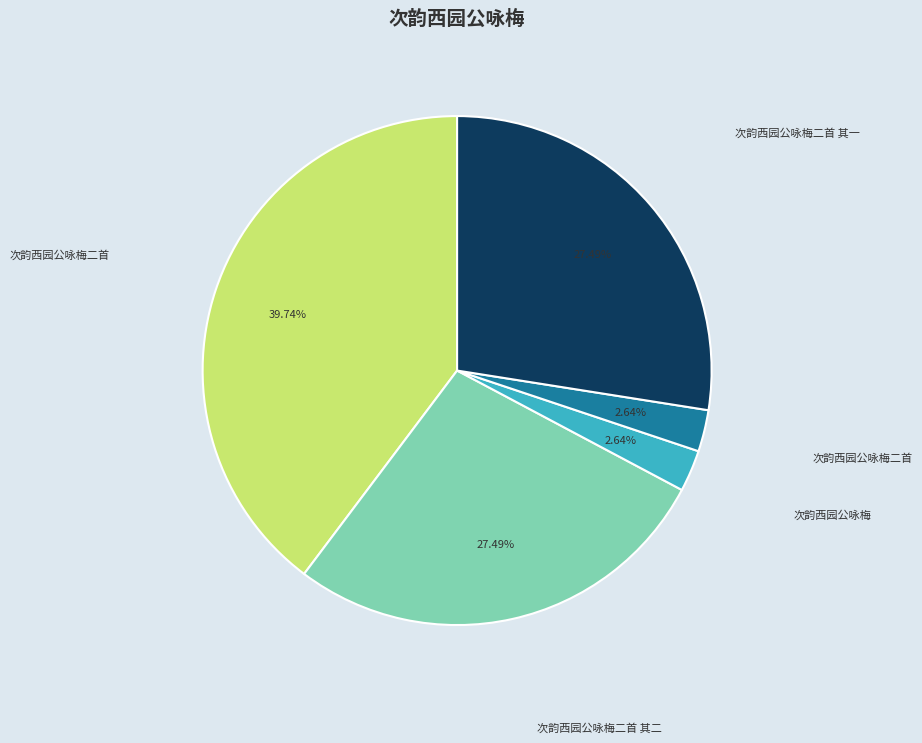

Is there a majority slice in this chart?

No